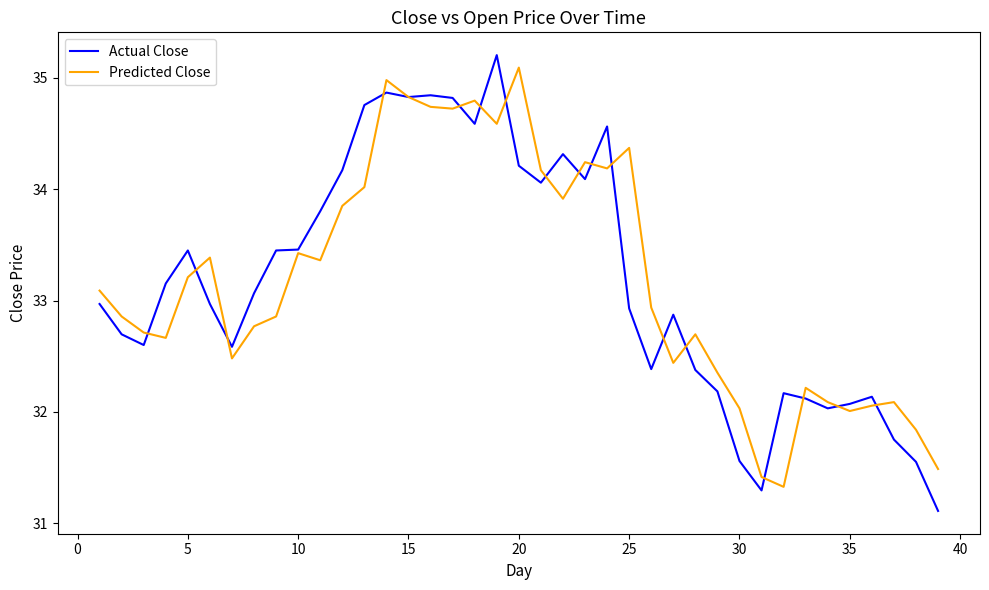

What is the smallest value displayed?

31.1